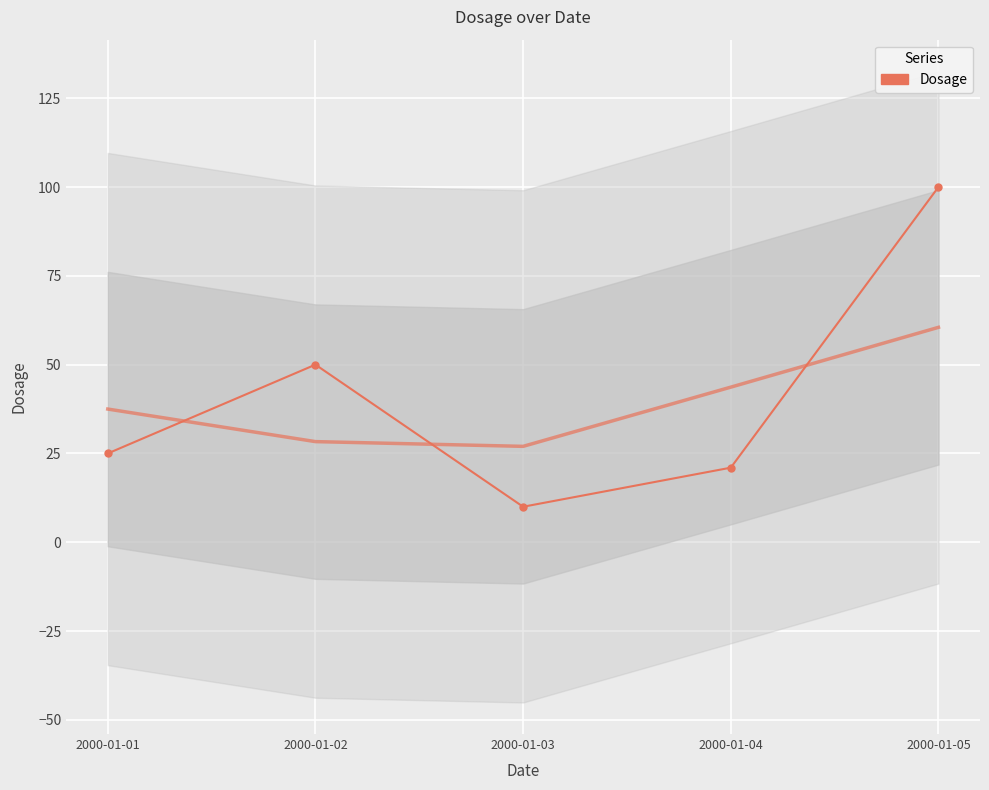

Where is the first local minimum?

2000-01-03